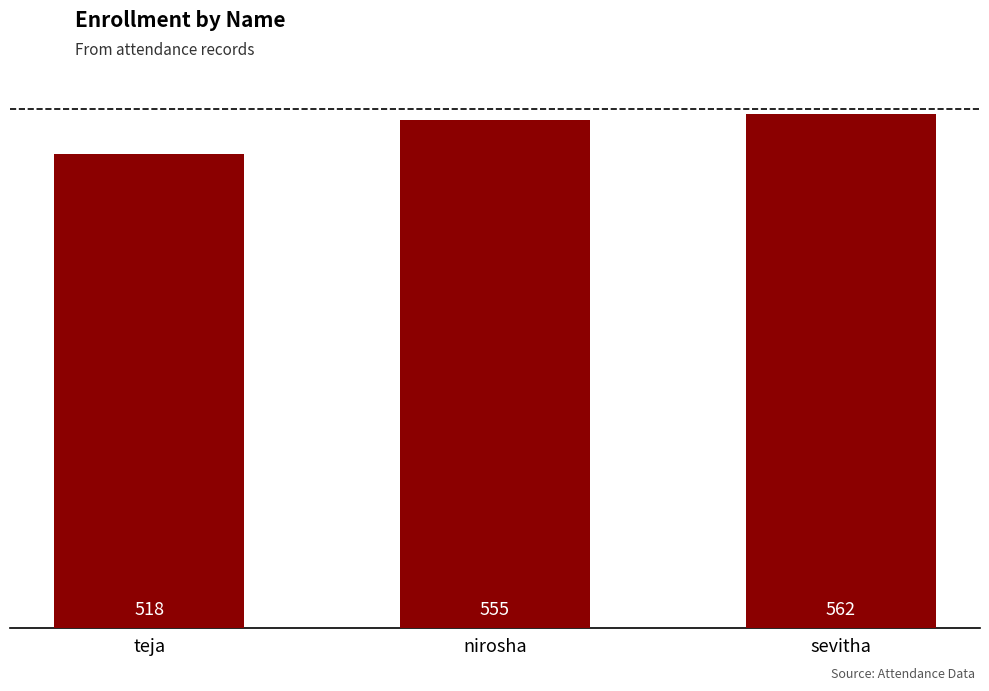

Rank the categories by value from lowest to highest.

teja, nirosha, sevitha